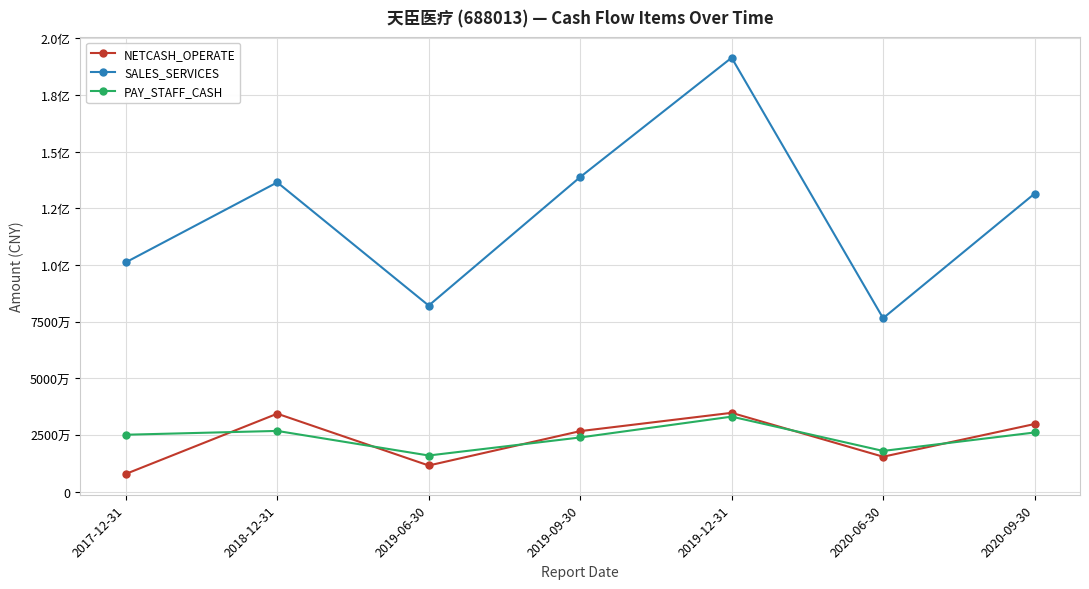

What are all the series names shown in the legend?

NETCASH_OPERATE, SALES_SERVICES, PAY_STAFF_CASH